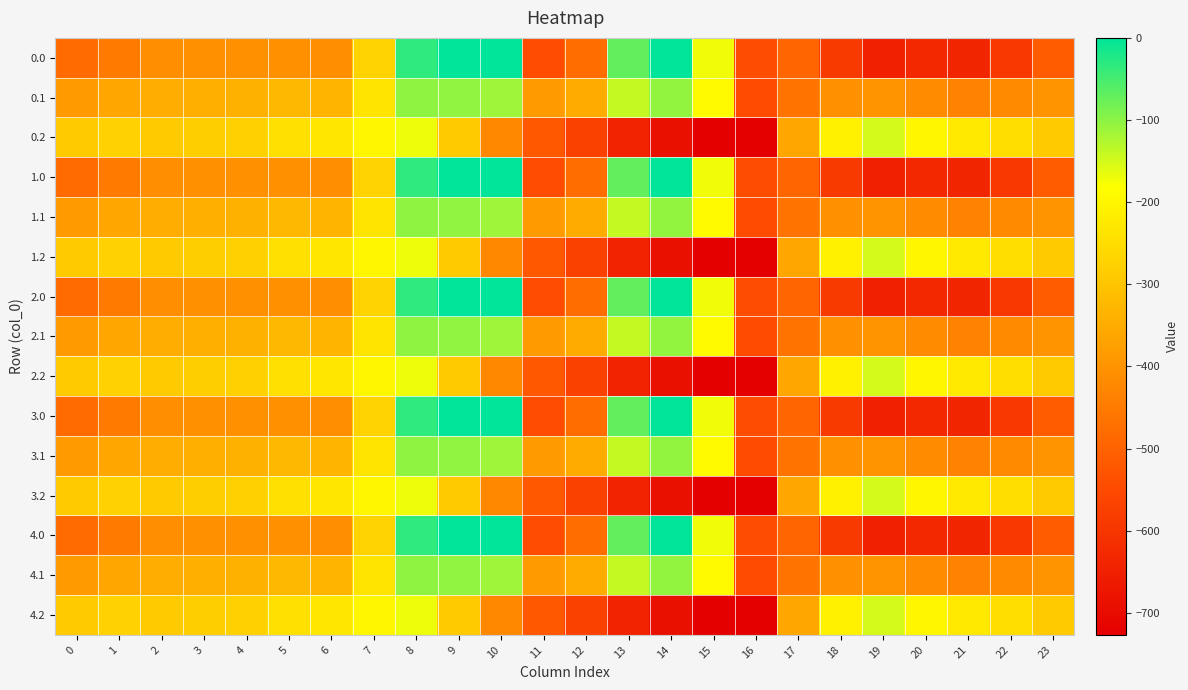

Reading left to right, extract all data points from this chart.

0.0: 0=-482.0	1=-449.5	2=-410.3	3=-404.4	4=-404.9	5=-403.8	6=-408.0	7=-270.7	8=-35.0	9=0.0	10=0.0	11=-544.3	12=-477.2	13=-70.2	14=-0.3	15=-172.8	16=-545.4	17=-494.8	18=-586.7	19=-649.2	20=-629.9	21=-638.4	22=-592.3	23=-511.3
0.1: 0=-384.6	1=-361.1	2=-347.9	3=-342.7	4=-339.6	5=-325.7	6=-332.2	7=-234.9	8=-102.3	9=-104.8	10=-114.0	11=-384.7	12=-350.8	13=-141.2	14=-105.5	15=-190.4	16=-547.3	17=-466.6	18=-405.4	19=-400.2	20=-414.5	21=-432.4	22=-419.9	23=-399.4
0.2: 0=-287.1	1=-272.7	2=-285.5	3=-281.0	4=-274.4	5=-245.0	6=-228.8	7=-199.0	8=-169.5	9=-288.5	10=-423.5	11=-520.6	12=-571.2	13=-640.4	14=-687.4	15=-725.8	16=-726.6	17=-362.4	18=-210.0	19=-151.0	20=-199.2	21=-226.4	22=-247.4	23=-287.5
1.0: 0=-482.0	1=-449.5	2=-410.3	3=-404.4	4=-404.9	5=-403.8	6=-408.0	7=-270.7	8=-35.0	9=0.0	10=0.0	11=-544.3	12=-477.2	13=-70.2	14=-0.3	15=-172.8	16=-545.4	17=-494.8	18=-586.7	19=-649.2	20=-629.9	21=-638.4	22=-592.3	23=-511.3
1.1: 0=-384.6	1=-361.1	2=-347.9	3=-342.7	4=-339.6	5=-325.7	6=-332.2	7=-234.9	8=-102.3	9=-104.8	10=-114.0	11=-384.7	12=-350.8	13=-141.2	14=-105.5	15=-190.4	16=-547.3	17=-466.6	18=-405.4	19=-400.2	20=-414.5	21=-432.4	22=-419.9	23=-399.4
1.2: 0=-287.1	1=-272.7	2=-285.5	3=-281.0	4=-274.4	5=-245.0	6=-228.8	7=-199.0	8=-169.5	9=-288.5	10=-423.5	11=-520.6	12=-571.2	13=-640.4	14=-687.4	15=-725.8	16=-726.6	17=-362.4	18=-210.0	19=-151.0	20=-199.2	21=-226.4	22=-247.4	23=-287.5
2.0: 0=-482.0	1=-449.5	2=-410.3	3=-404.4	4=-404.9	5=-403.8	6=-408.0	7=-270.7	8=-35.0	9=0.0	10=0.0	11=-544.3	12=-477.2	13=-70.2	14=-0.3	15=-172.8	16=-545.4	17=-494.8	18=-586.7	19=-649.2	20=-629.9	21=-638.4	22=-592.3	23=-511.3
2.1: 0=-384.6	1=-361.1	2=-347.9	3=-342.7	4=-339.6	5=-325.7	6=-332.2	7=-234.9	8=-102.3	9=-104.8	10=-114.0	11=-384.7	12=-350.8	13=-141.2	14=-105.5	15=-190.4	16=-547.3	17=-466.6	18=-405.4	19=-400.2	20=-414.5	21=-432.4	22=-419.9	23=-399.4
2.2: 0=-287.1	1=-272.7	2=-285.5	3=-281.0	4=-274.4	5=-245.0	6=-228.8	7=-199.0	8=-169.5	9=-288.5	10=-423.5	11=-520.6	12=-571.2	13=-640.4	14=-687.4	15=-725.8	16=-726.6	17=-362.4	18=-210.0	19=-151.0	20=-199.2	21=-226.4	22=-247.4	23=-287.5
3.0: 0=-482.0	1=-449.5	2=-410.3	3=-404.4	4=-404.9	5=-403.8	6=-408.0	7=-270.7	8=-35.0	9=0.0	10=0.0	11=-544.3	12=-477.2	13=-70.2	14=-0.3	15=-172.8	16=-545.4	17=-494.8	18=-586.7	19=-649.2	20=-629.9	21=-638.4	22=-592.3	23=-511.3
3.1: 0=-384.6	1=-361.1	2=-347.9	3=-342.7	4=-339.6	5=-325.7	6=-332.2	7=-234.9	8=-102.3	9=-104.8	10=-114.0	11=-384.7	12=-350.8	13=-141.2	14=-105.5	15=-190.4	16=-547.3	17=-466.6	18=-405.4	19=-400.2	20=-414.5	21=-432.4	22=-419.9	23=-399.4
3.2: 0=-287.1	1=-272.7	2=-285.5	3=-281.0	4=-274.4	5=-245.0	6=-228.8	7=-199.0	8=-169.5	9=-288.5	10=-423.5	11=-520.6	12=-571.2	13=-640.4	14=-687.4	15=-725.8	16=-726.6	17=-362.4	18=-210.0	19=-151.0	20=-199.2	21=-226.4	22=-247.4	23=-287.5
4.0: 0=-482.0	1=-449.5	2=-410.3	3=-404.4	4=-404.9	5=-403.8	6=-408.0	7=-270.7	8=-35.0	9=0.0	10=0.0	11=-544.3	12=-477.2	13=-70.2	14=-0.3	15=-172.8	16=-545.4	17=-494.8	18=-586.7	19=-649.2	20=-629.9	21=-638.4	22=-592.3	23=-511.3
4.1: 0=-384.6	1=-361.1	2=-347.9	3=-342.7	4=-339.6	5=-325.7	6=-332.2	7=-234.9	8=-102.3	9=-104.8	10=-114.0	11=-384.7	12=-350.8	13=-141.2	14=-105.5	15=-190.4	16=-547.3	17=-466.6	18=-405.4	19=-400.2	20=-414.5	21=-432.4	22=-419.9	23=-399.4
4.2: 0=-287.1	1=-272.7	2=-285.5	3=-281.0	4=-274.4	5=-245.0	6=-228.8	7=-199.0	8=-169.5	9=-288.5	10=-423.5	11=-520.6	12=-571.2	13=-640.4	14=-687.4	15=-725.8	16=-726.6	17=-362.4	18=-210.0	19=-151.0	20=-199.2	21=-226.4	22=-247.4	23=-287.5